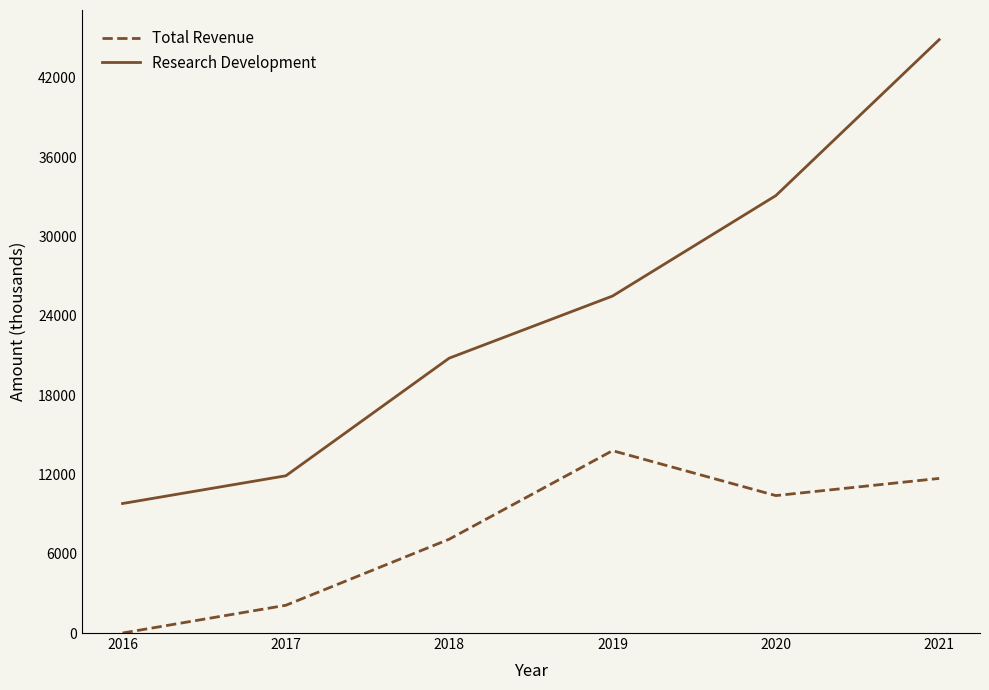

Rank the series by their average value, from highest to lowest.

Research Development, Total Revenue